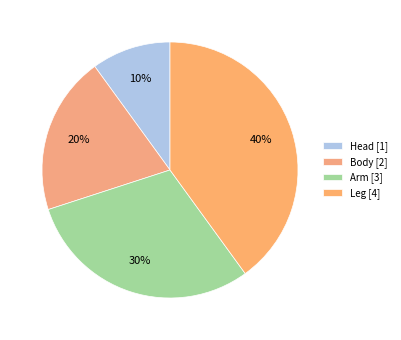

True or false: Leg accounts for 40% of the total.

True